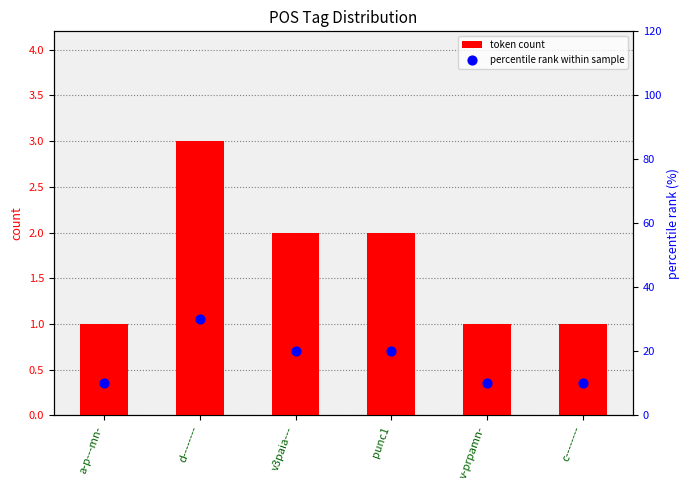

Which series has the largest total across all categories?

percentile rank within sample